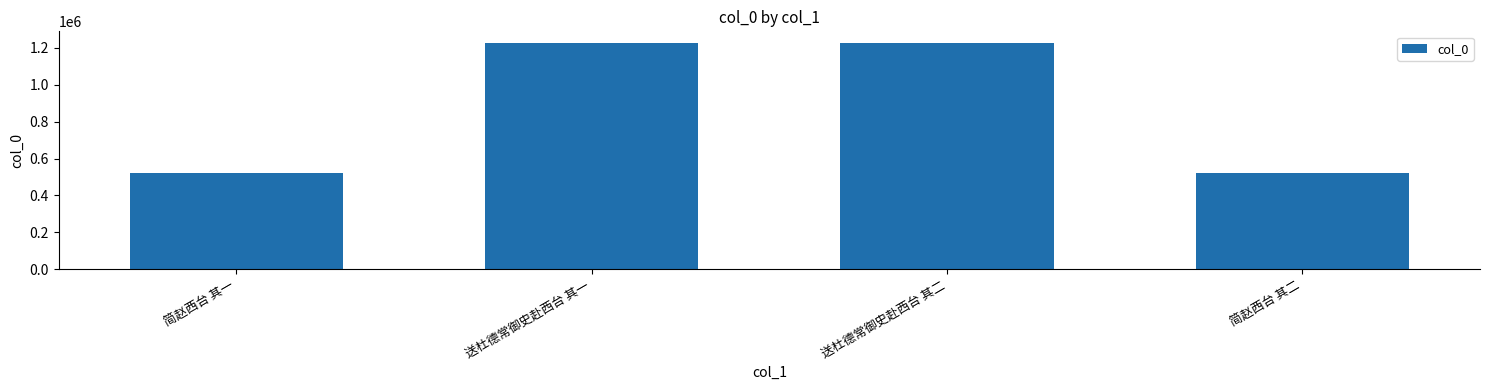

Count the number of categories in the chart.

4